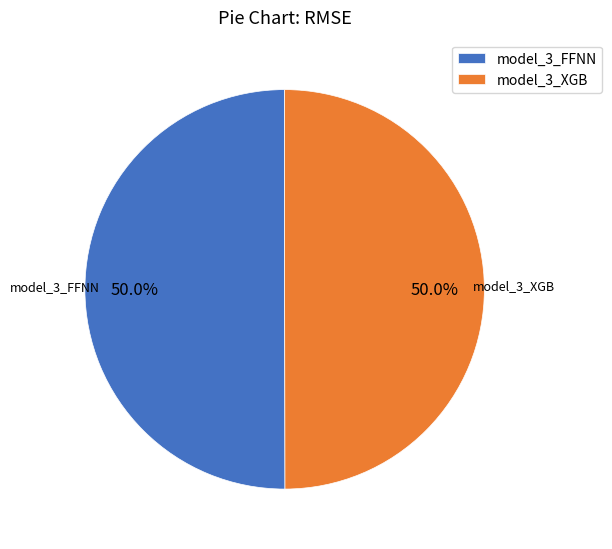

What percentage is NOT represented by model_3_XGB?

50.0%